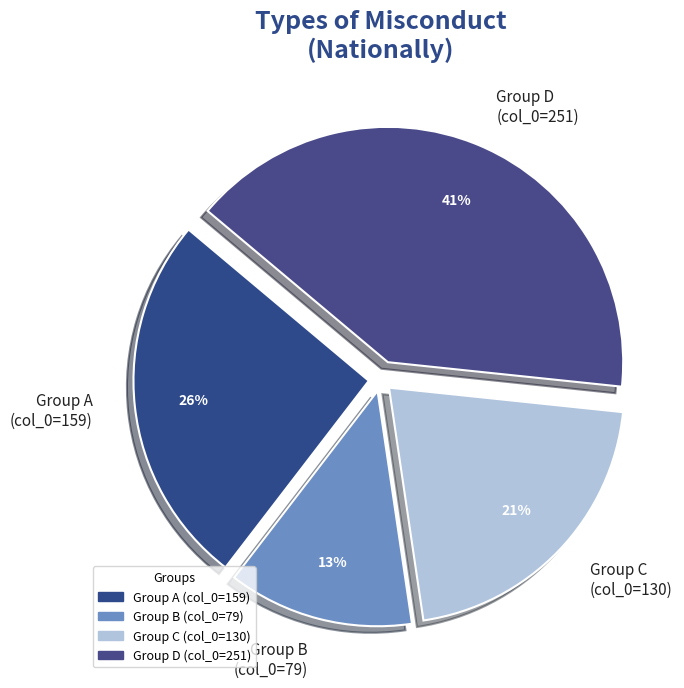

Rank the categories by value from lowest to highest.

Group B (col_0=79), Group C (col_0=130), Group A (col_0=159), Group D (col_0=251)